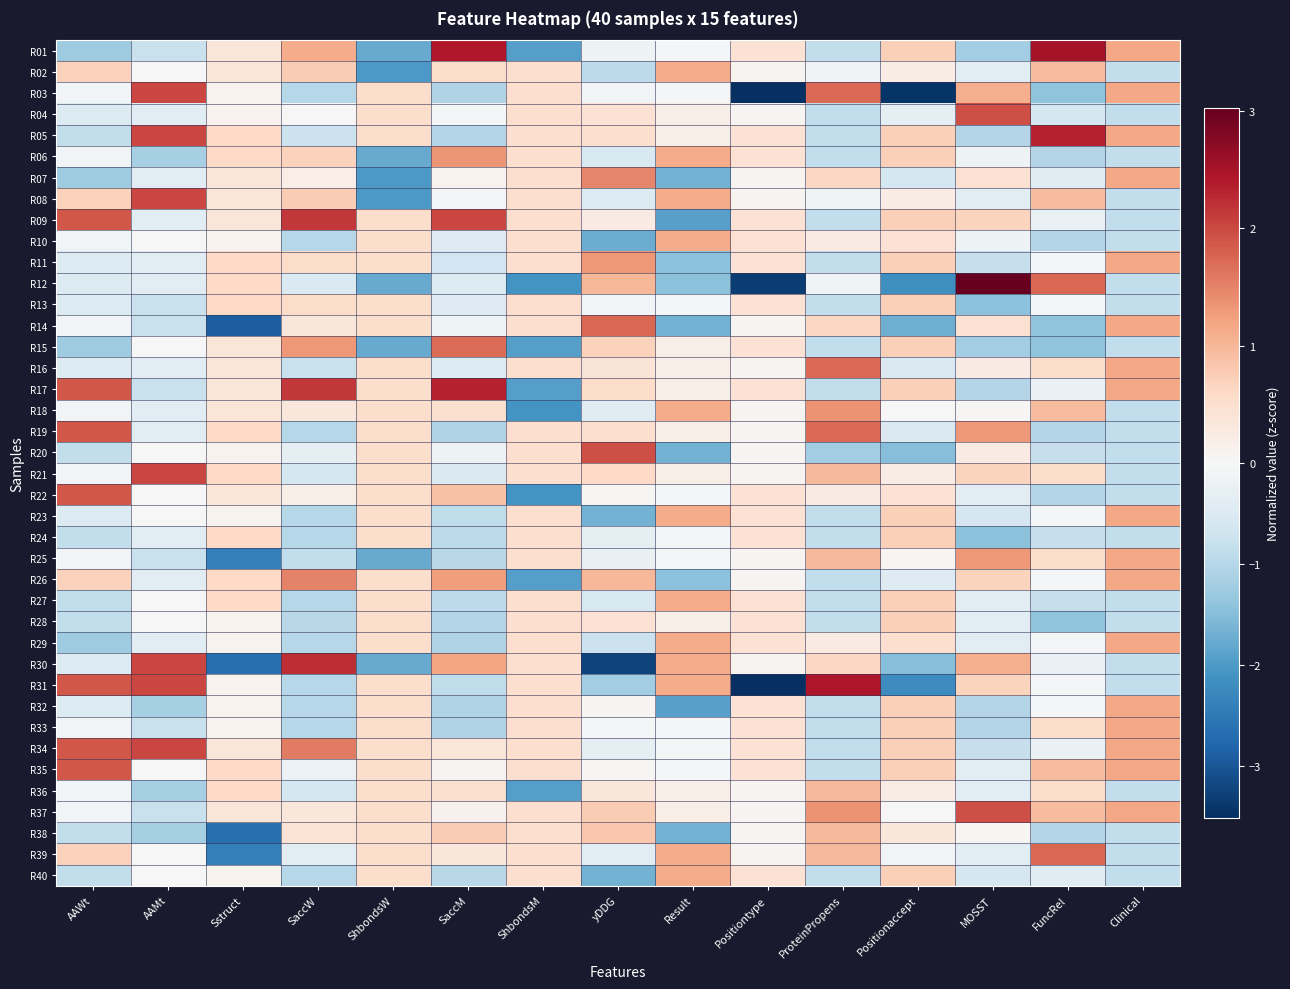

At which category does the chart reach its minimum across all series?

Positiontype